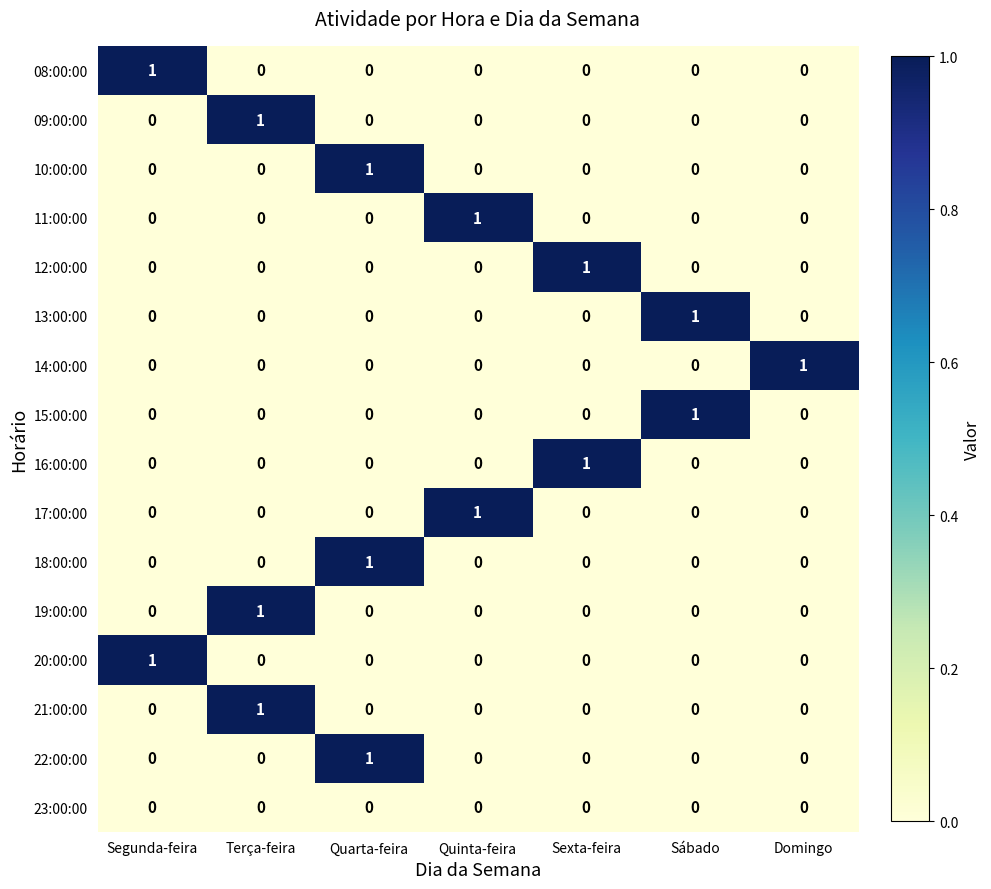

Count the 20:00:00 values in the range 0 to 1.

7